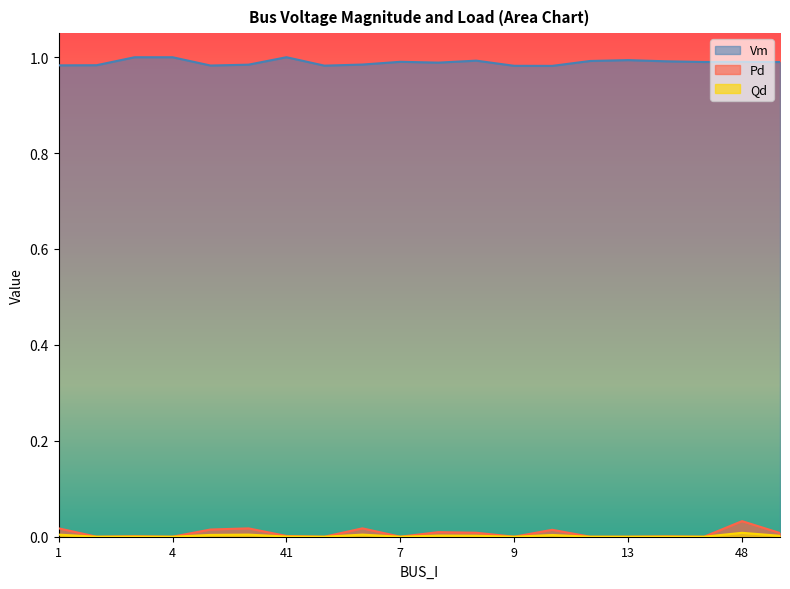

At how many categories does at least one series exceed 0?

20